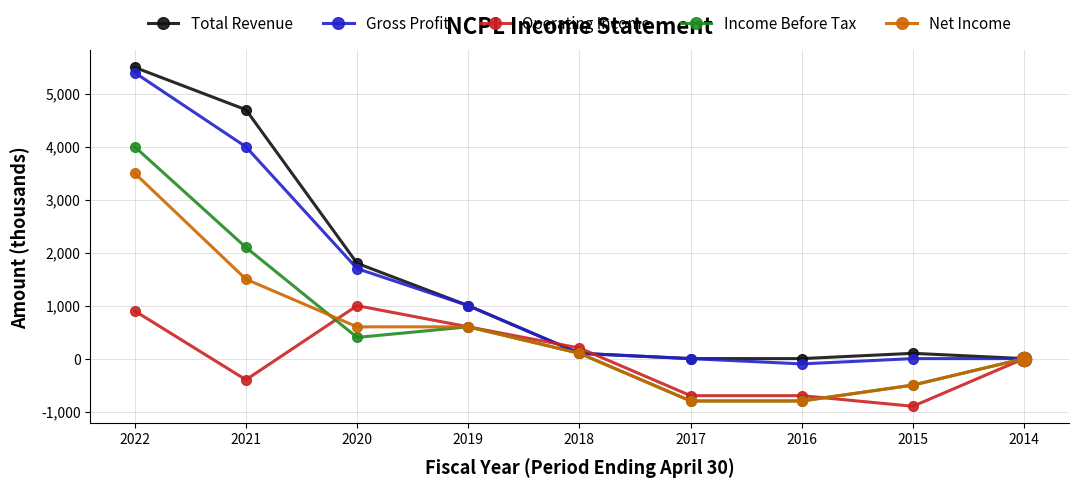

Which series has the largest total across all categories?

Total Revenue